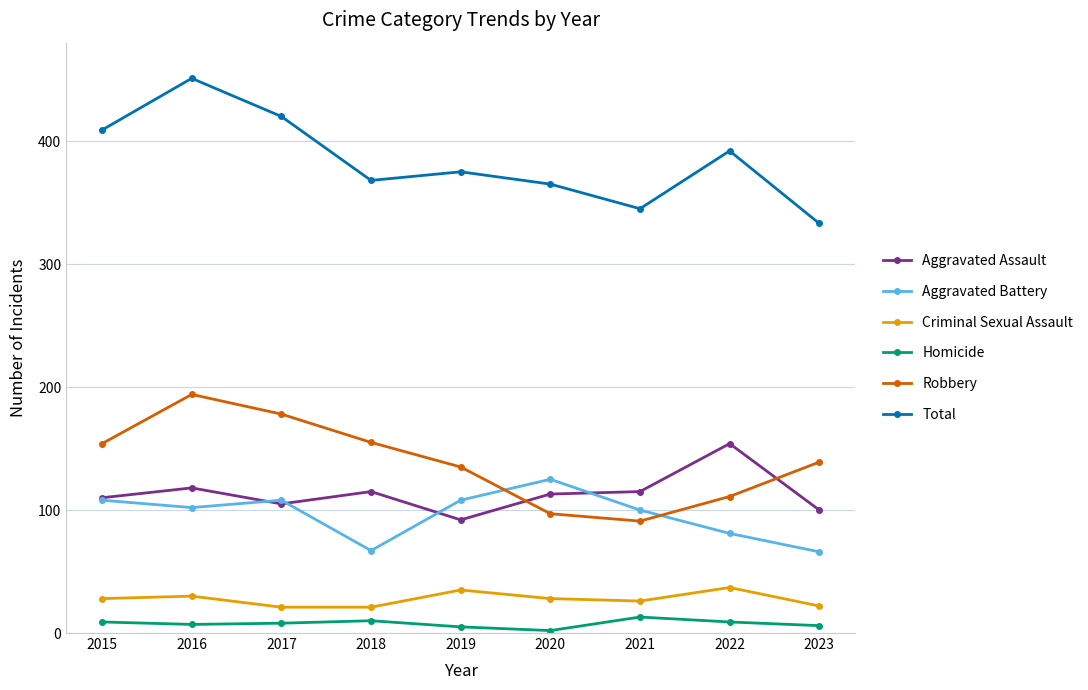

What are all the series names shown in the legend?

Aggravated Assault, Aggravated Battery, Criminal Sexual Assault, Homicide, Robbery, Total